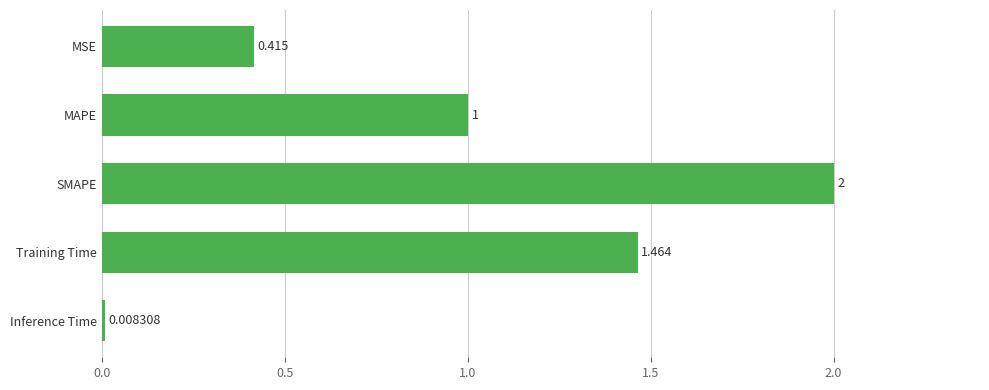

Which label corresponds to the largest value in the chart?

SMAPE